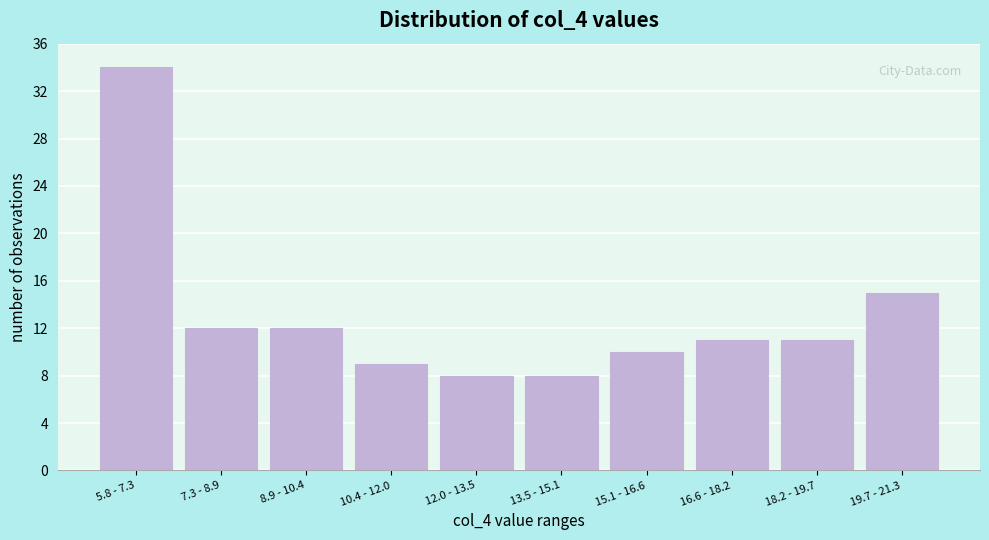

Reading left to right, list all the values displayed in this chart.

34	12	12	9	8	8	10	11	11	15